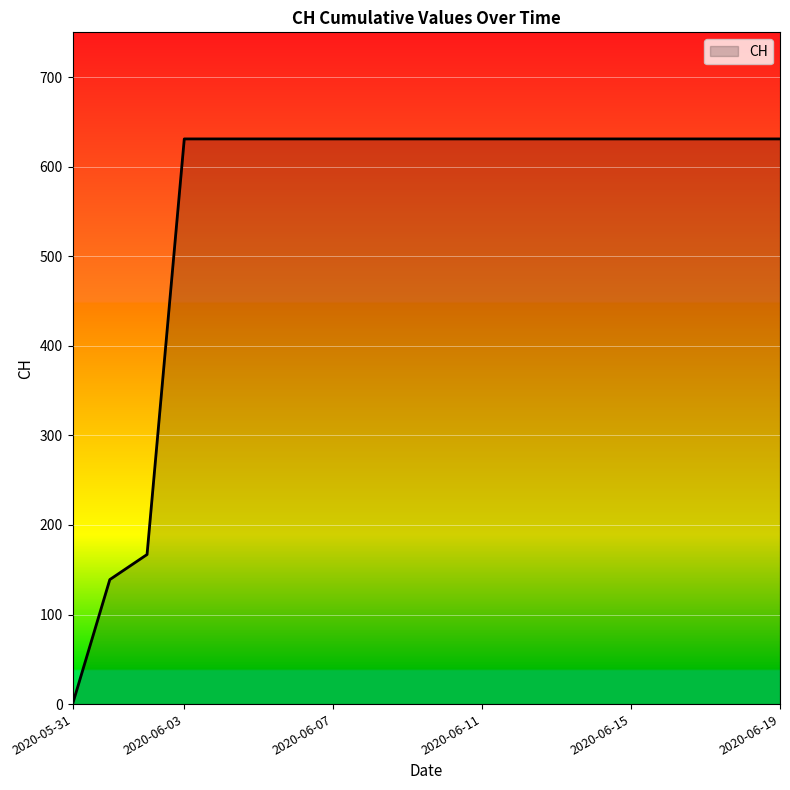

What is the difference between the maximum and minimum values?

631